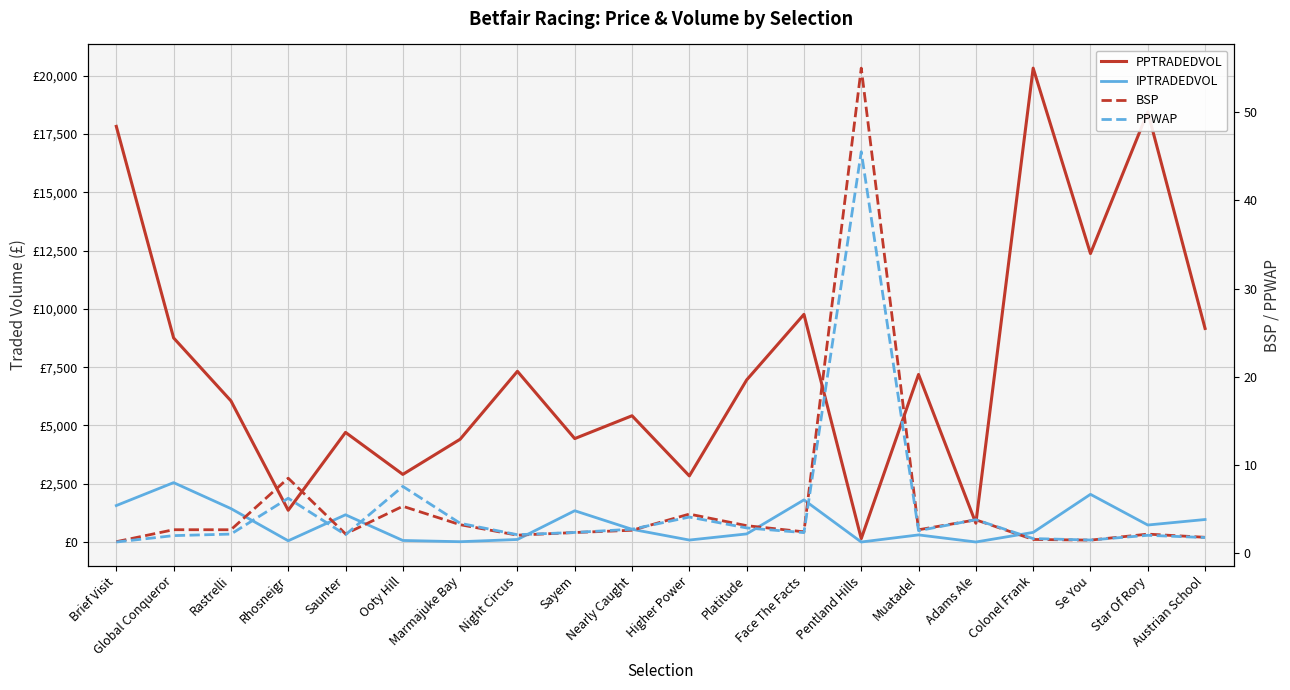

Where is the first local maximum for BSP?

Global Conqueror